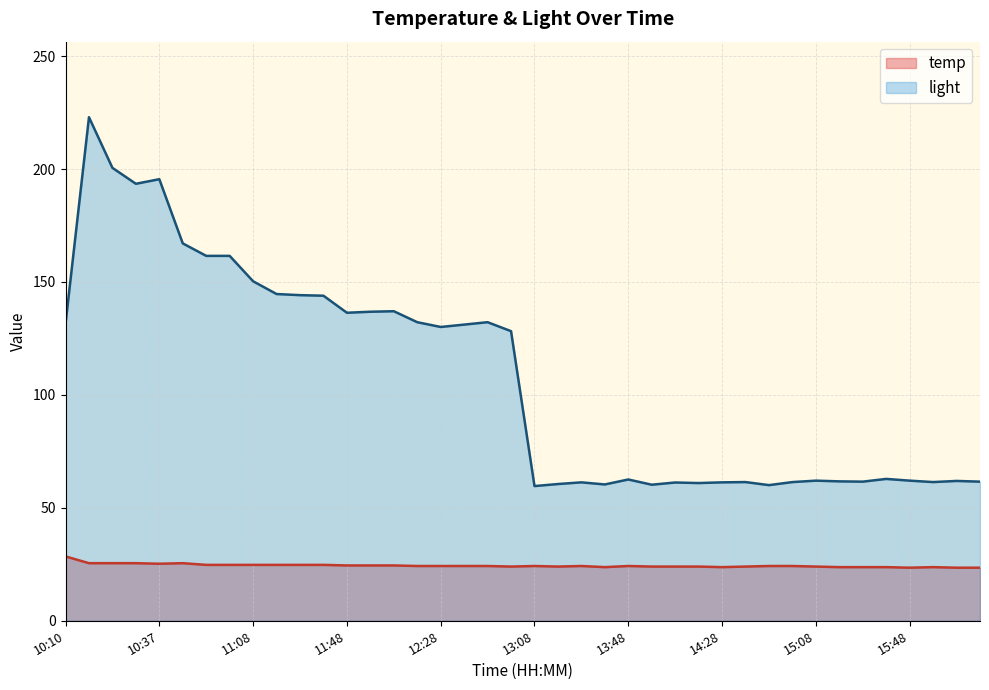

At which label does temp reach its minimum?

15:48